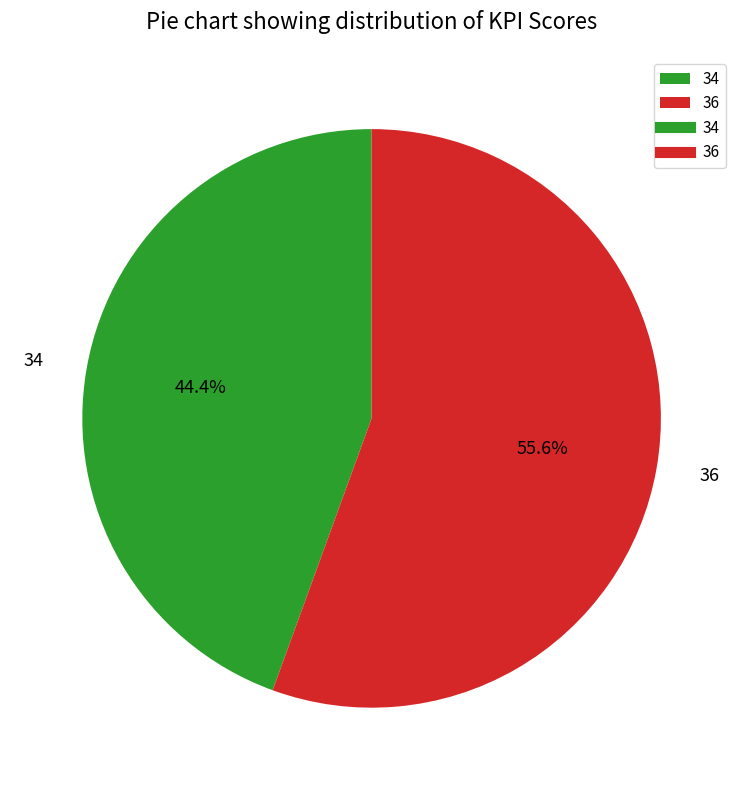

Which has a higher value, 34 or 36?

36